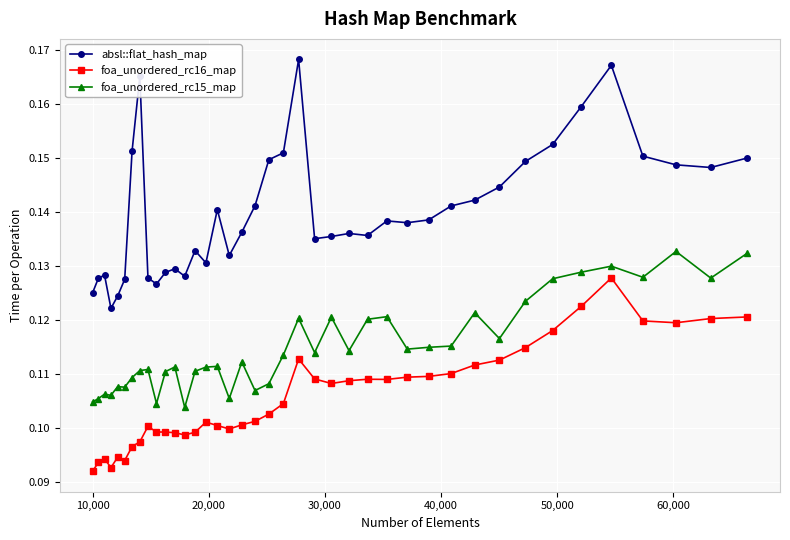

Is this an area chart (filled region under the line)?

No